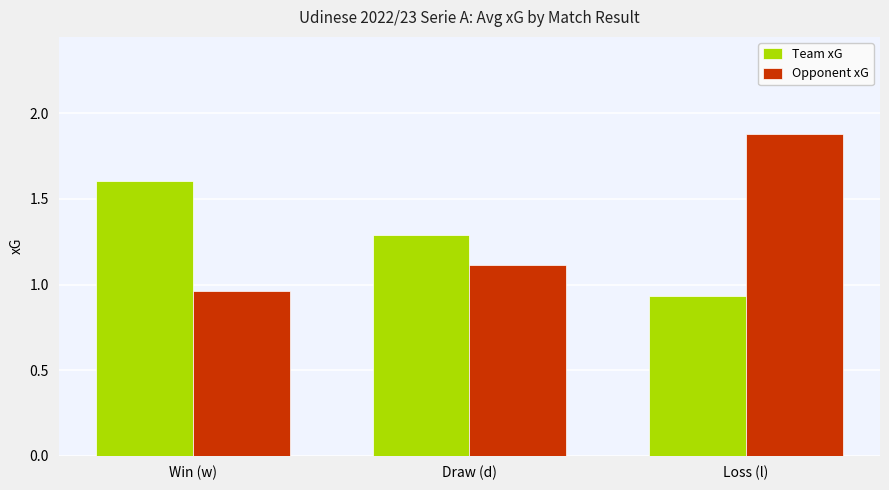

Which series changed the most between Win (w) and Loss (l)?

Opponent xG